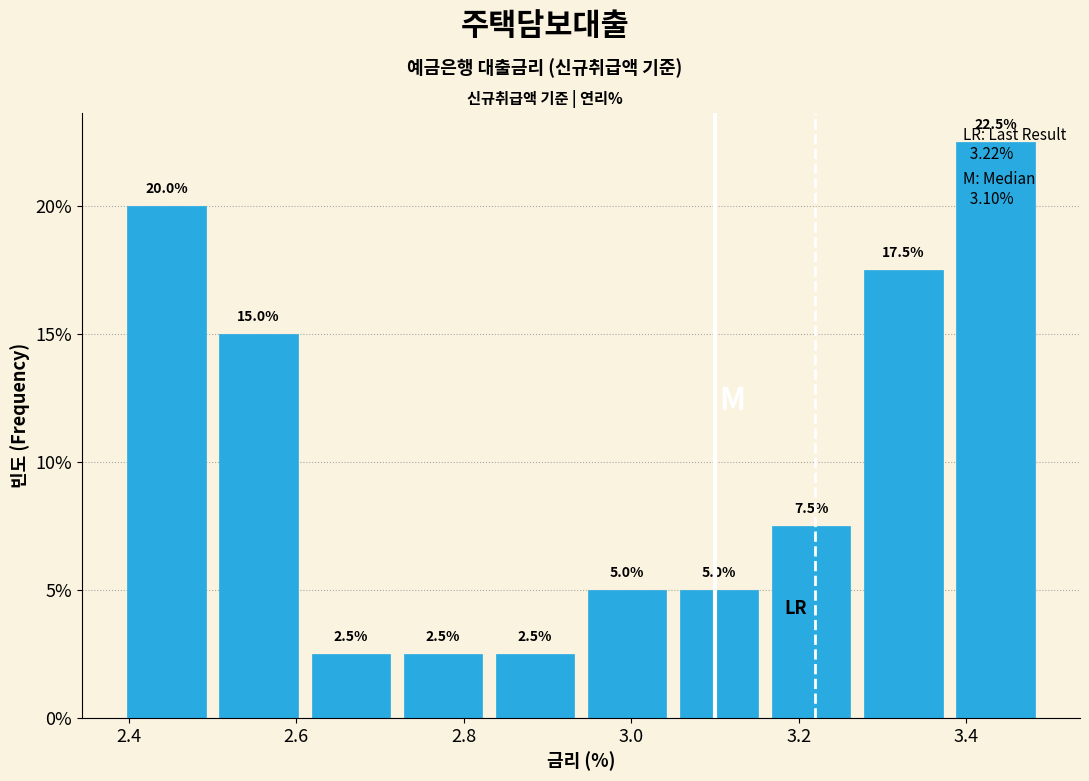

What is the height of the bar covering 2.61 to 2.72 on the x-axis? The bar edges are not printed on the chart, so give them approximately, as read against the axis.

2.5